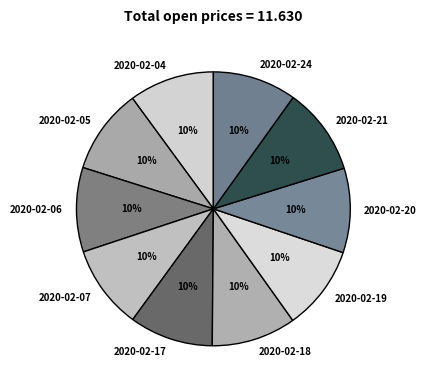

Is 2020-02-20 the majority of the pie?

No